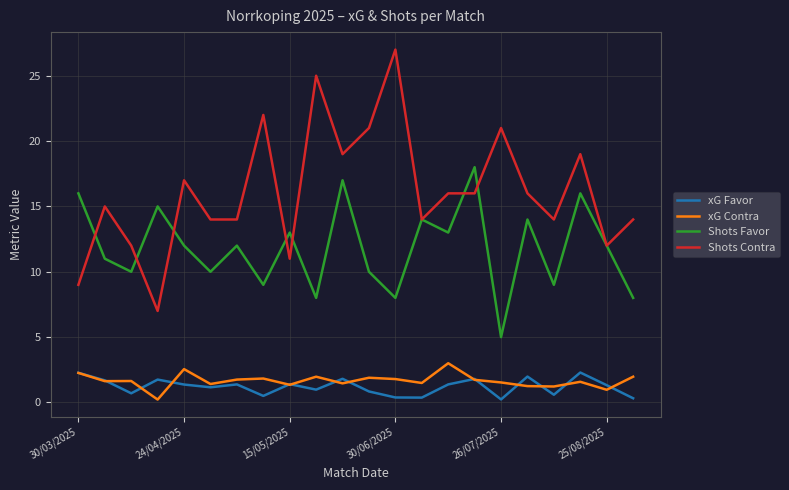

How many interior local valleys does the Shots Favor series have?

8